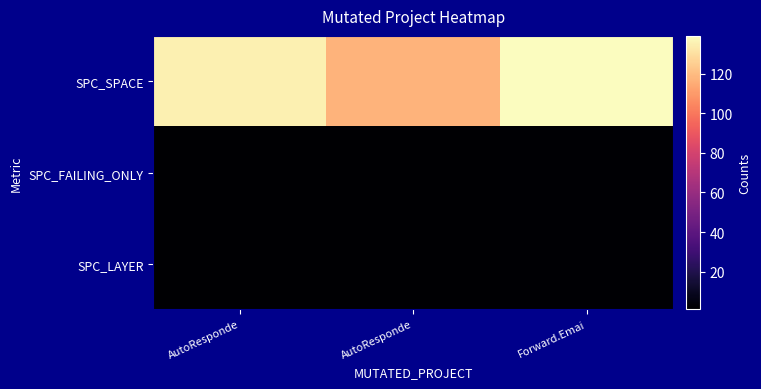

Between AutoResponde and Forward.Emai, which series saw the biggest shift?

SPC_SPACE